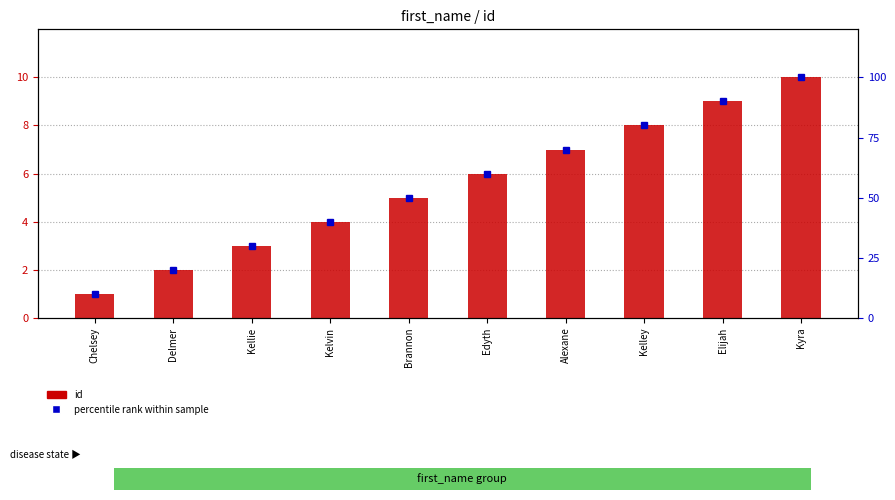

Is the value of percentile rank within sample at Kellie greater than the value of id at Brannon?

Yes